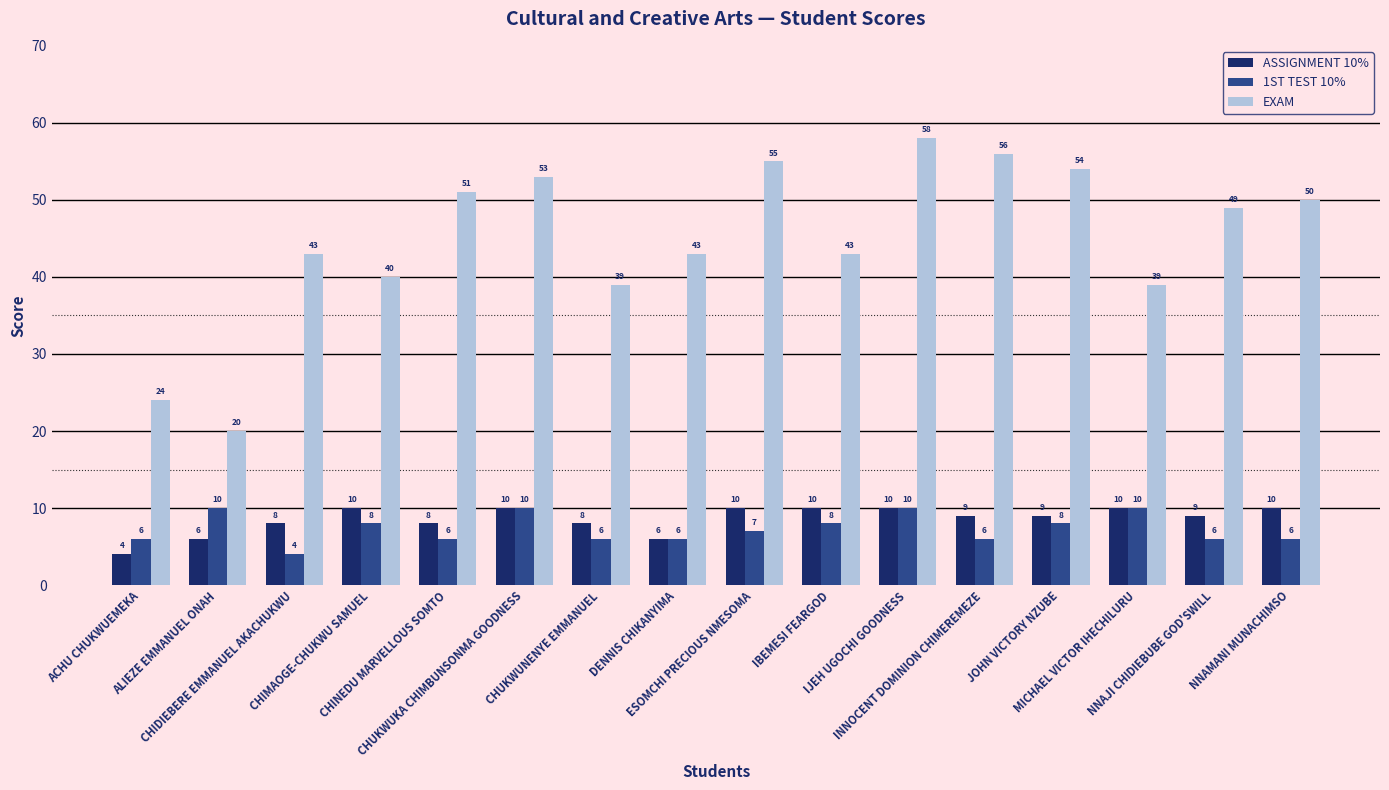

What are all the series names shown in the legend?

ASSIGNMENT 10%, 1ST TEST 10%, EXAM